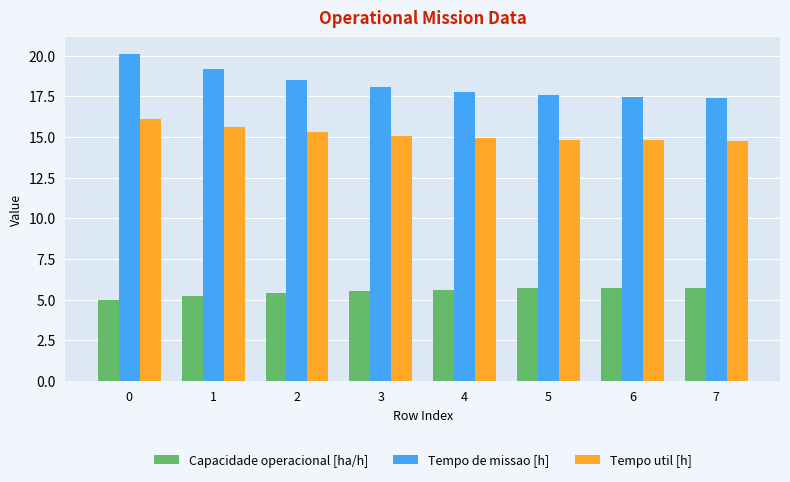

What is the sum of all Capacidade operacional [ha/h] values?

43.9